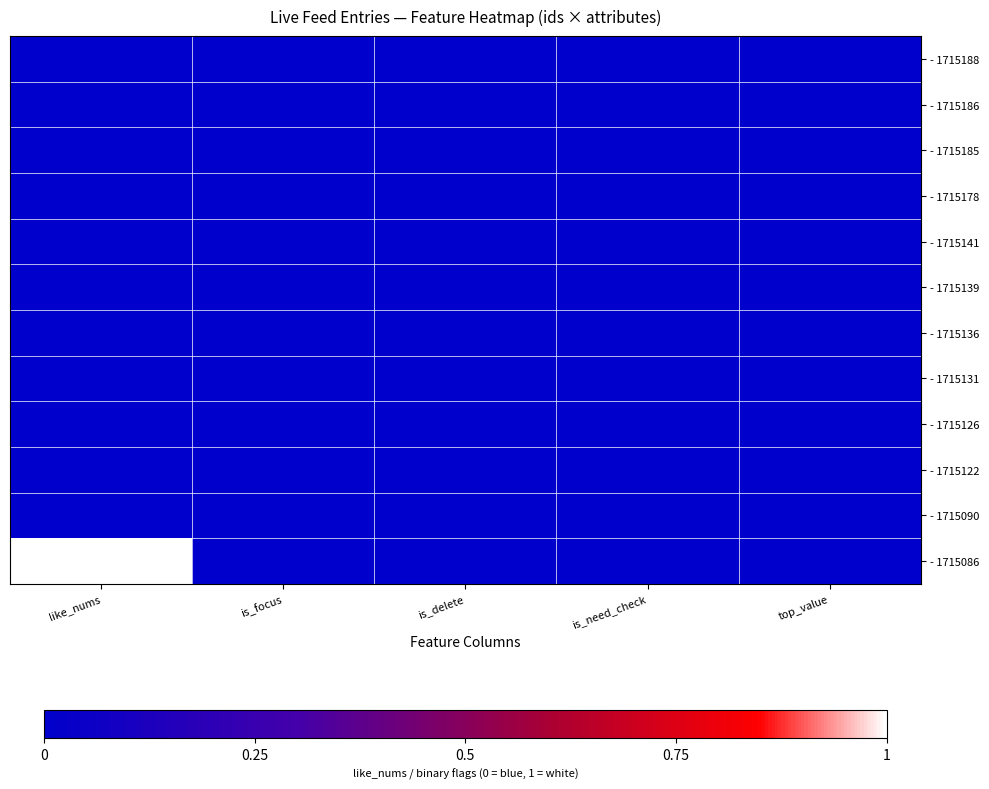

What is the maximum value shown in the chart?

1